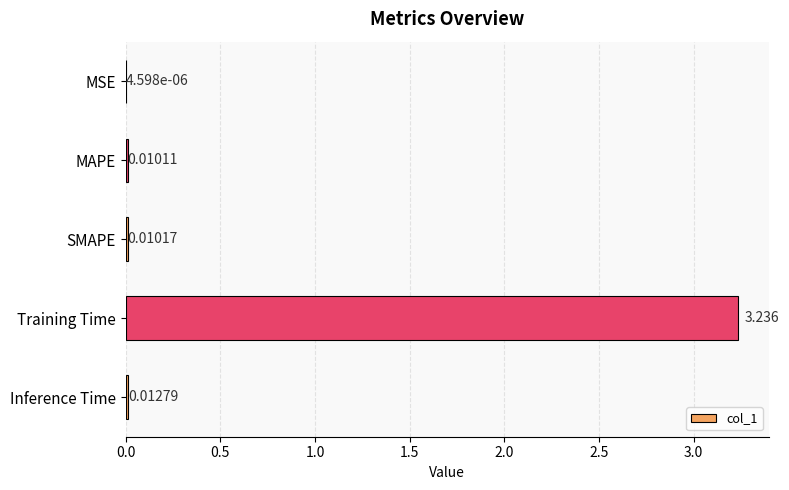

At which category does the chart reach its peak across all series?

Training Time